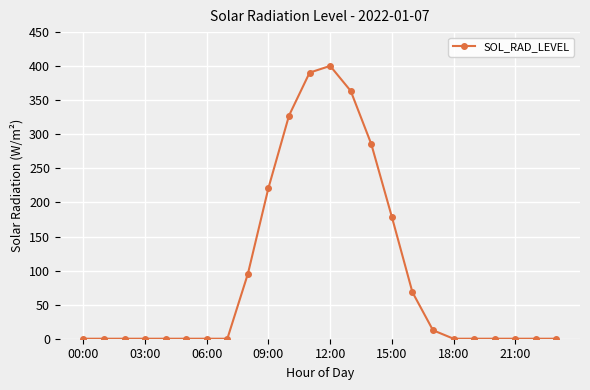

True or false: the data has more than 0 interior local peaks.

True